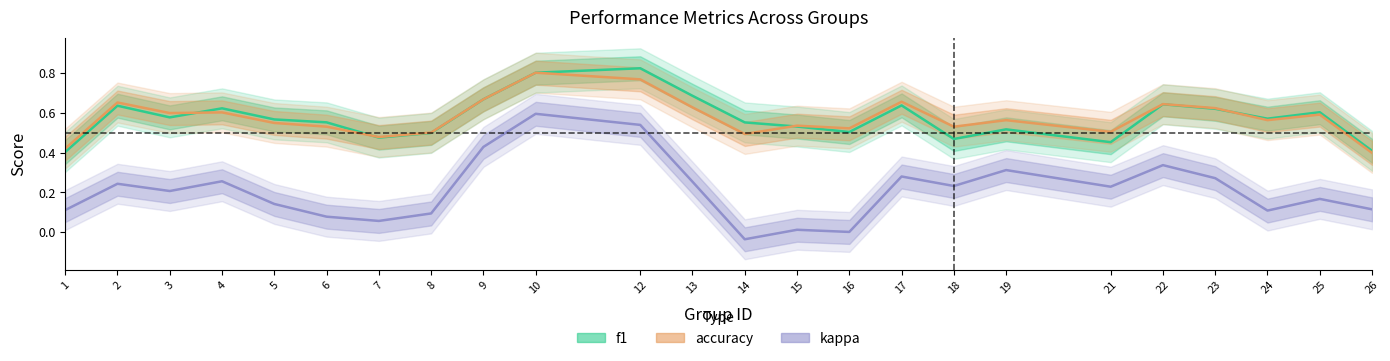

At which category is the sum across all series the highest?

10